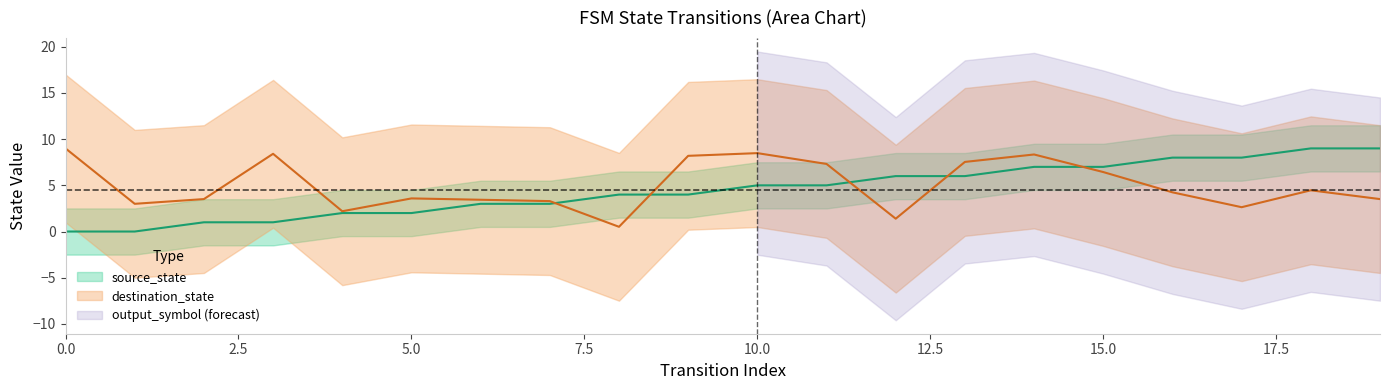

What is the sum of all source_state values?

90.0